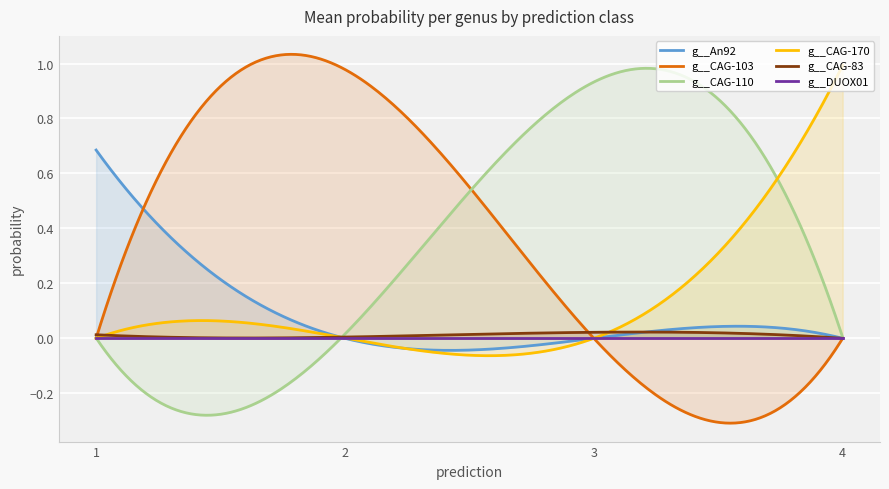

Is the value of g__CAG-103 at 2 greater than the value of g__CAG-170 at 2?

Yes